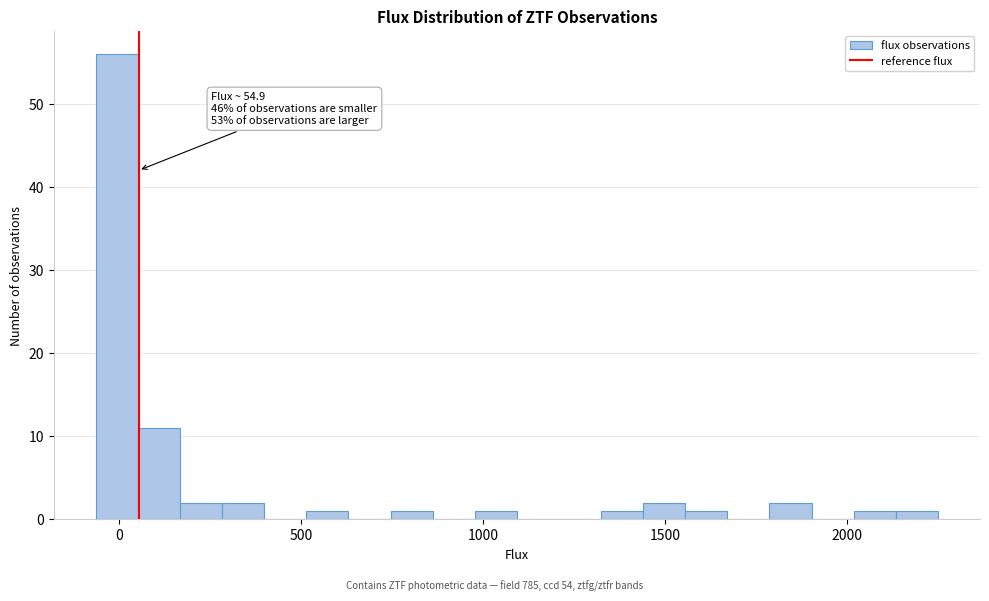

Read against the x-axis, roughly where is the centre of the tallest bar?

0